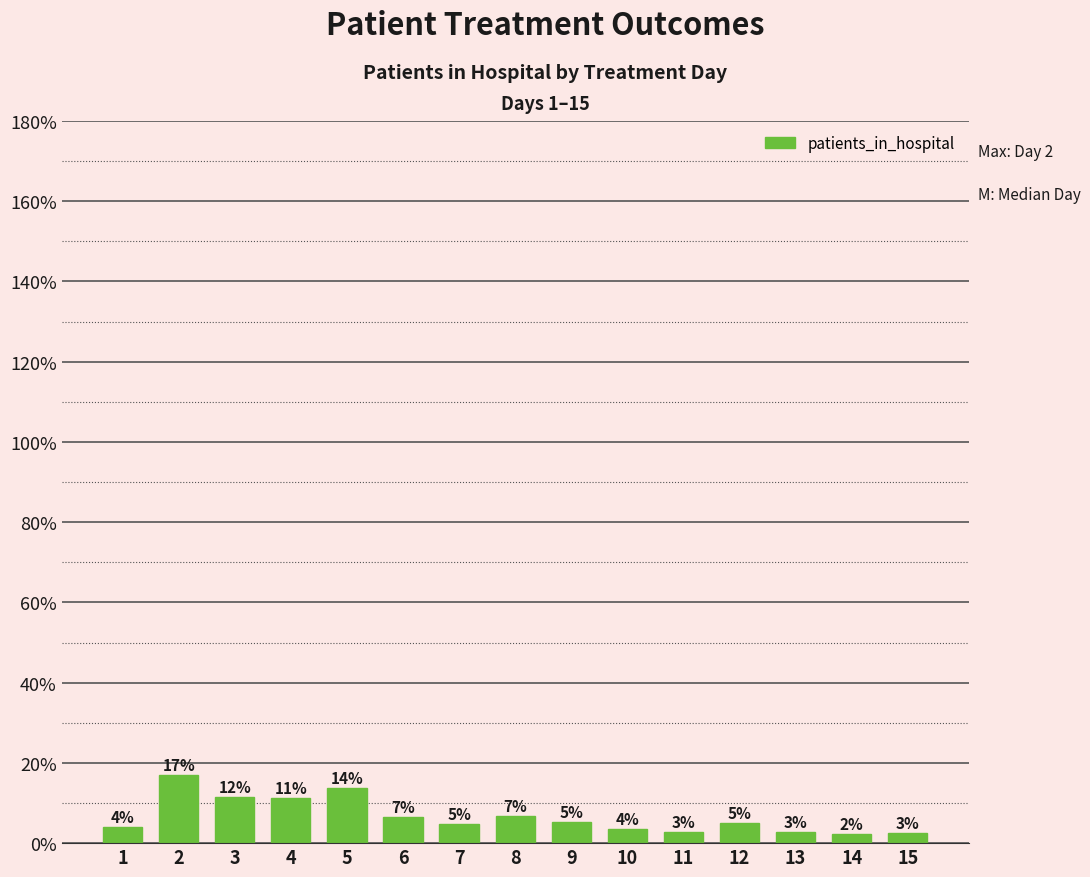

Approximately how many times larger is the value at 1 compared to 10?

1.1